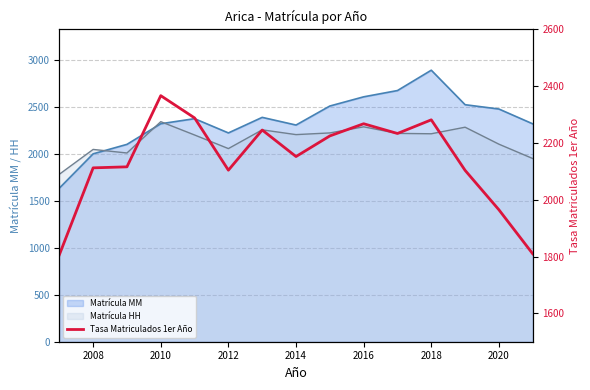

True or false: the data has more than 2 interior local peaks.

True